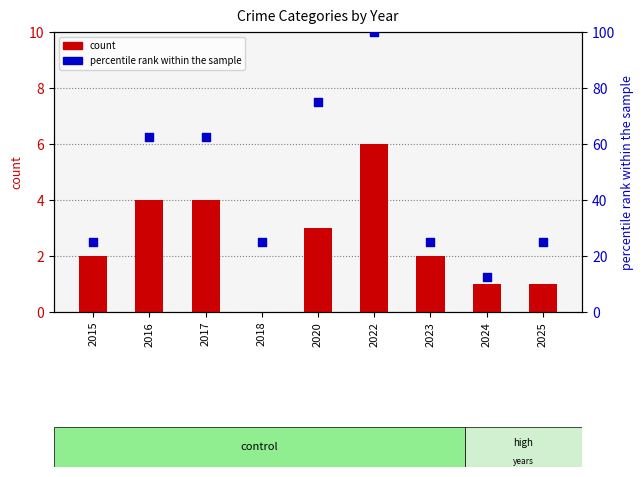

Which series has the largest total across all categories?

percentile rank within the sample